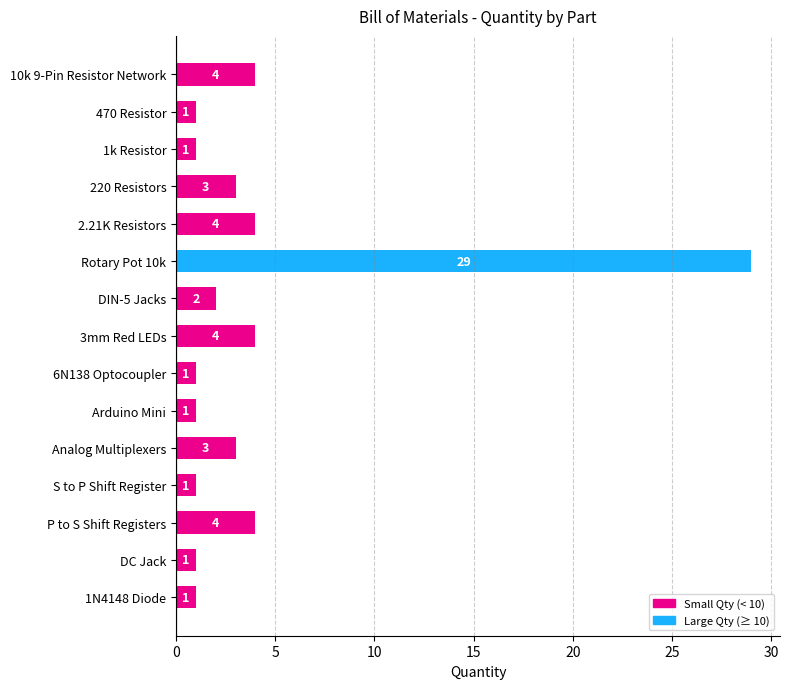

Which has a higher value, 220 Resistors or Rotary Pot 10k?

Rotary Pot 10k